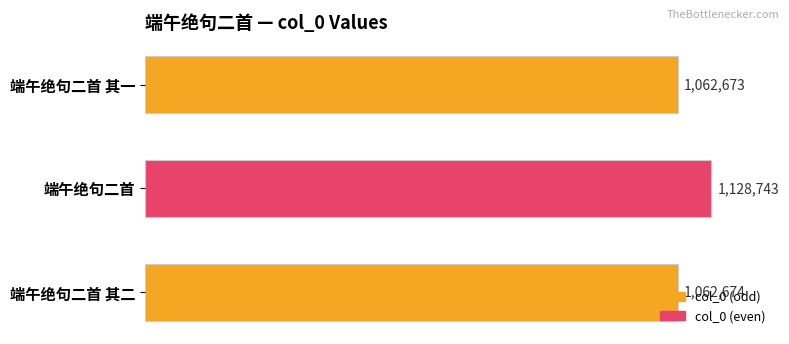

What is the smallest value displayed?

1062673